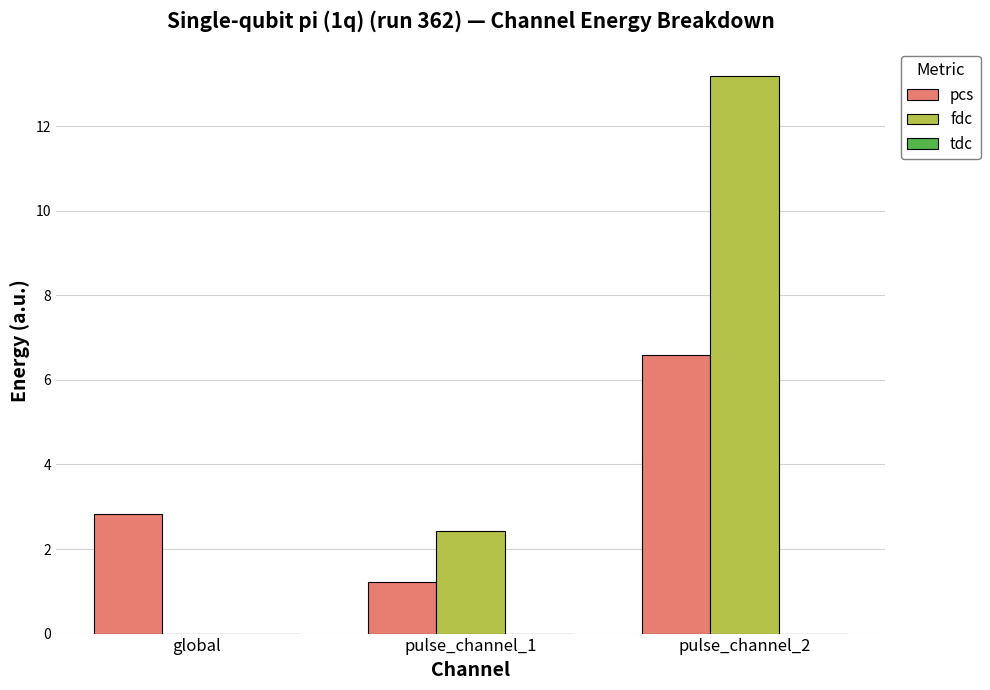

Which series changed the most between pulse_channel_1 and pulse_channel_2?

fdc